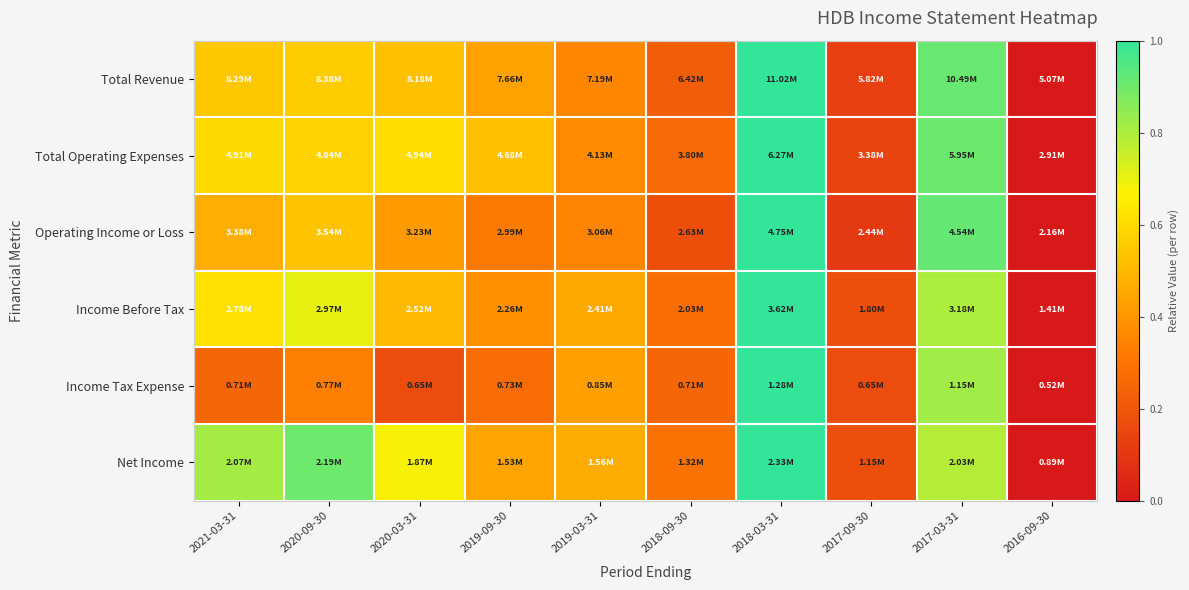

At how many categories does at least one series exceed 0?

9